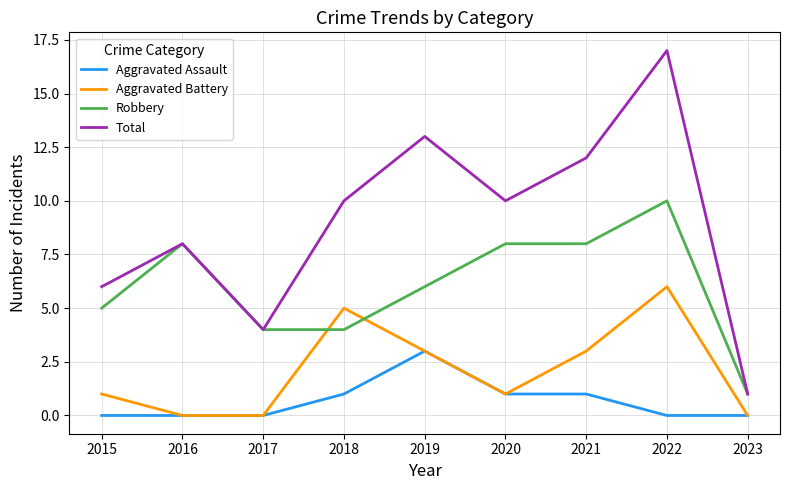

The Aggravated Battery series shows 2 at 2022. True or false?

False